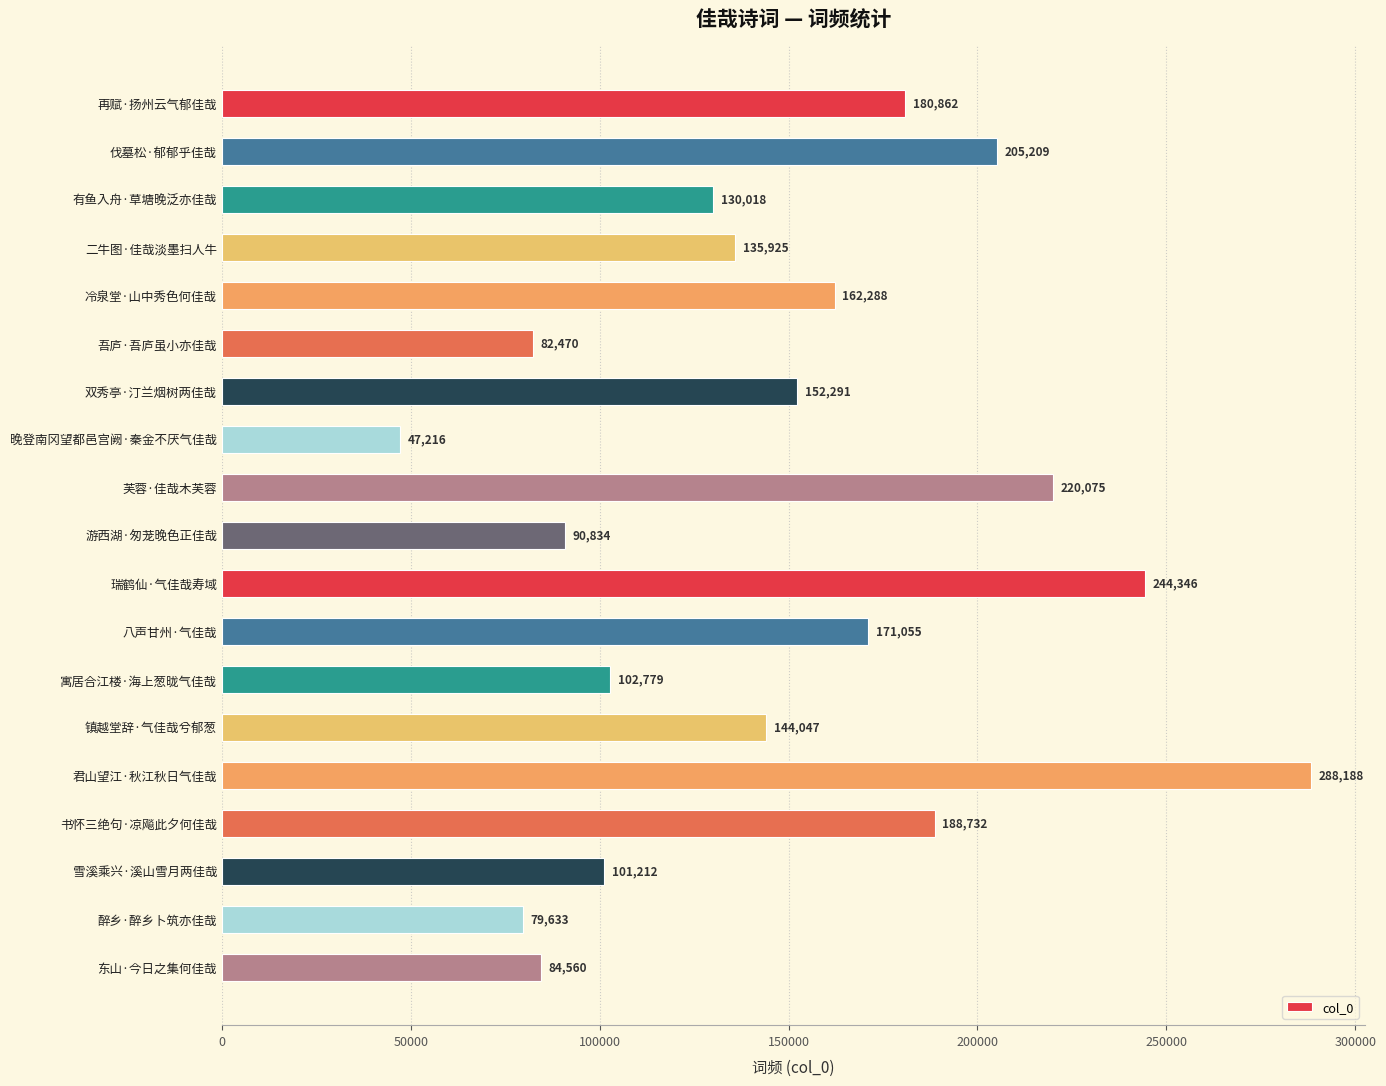

What is the change in value from 吾庐·吾庐虽小亦佳哉 to 镇越堂辞·气佳哉兮郁葱?

+61577